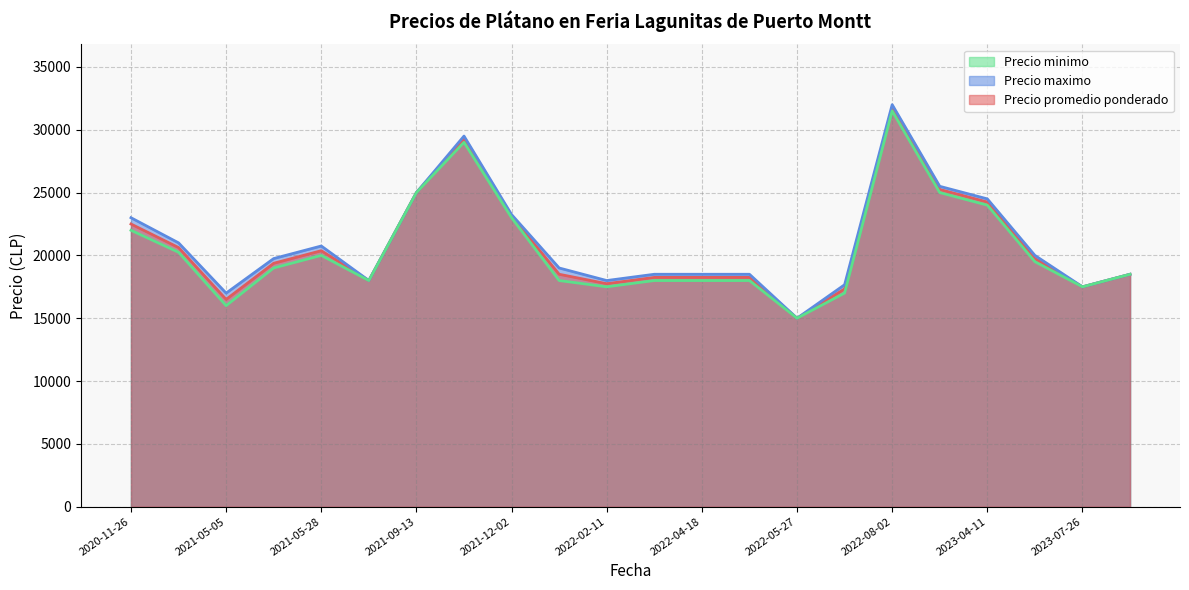

Which series has the widest spread of values?

Precio maximo